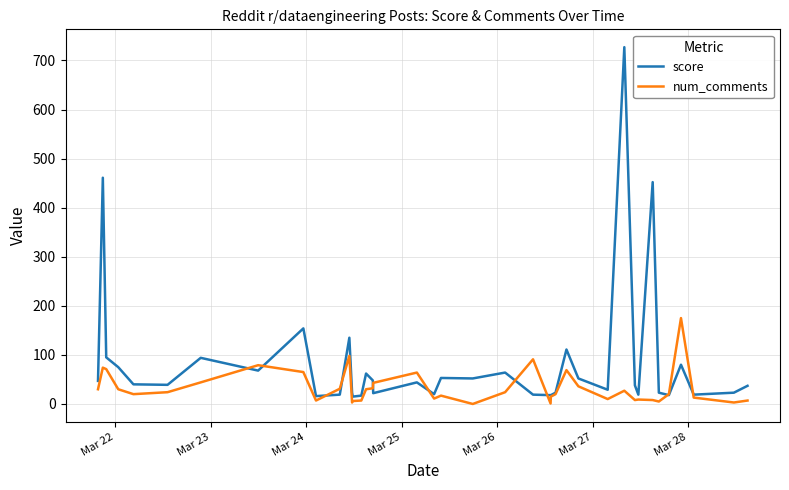

Which series has the widest spread of values?

score